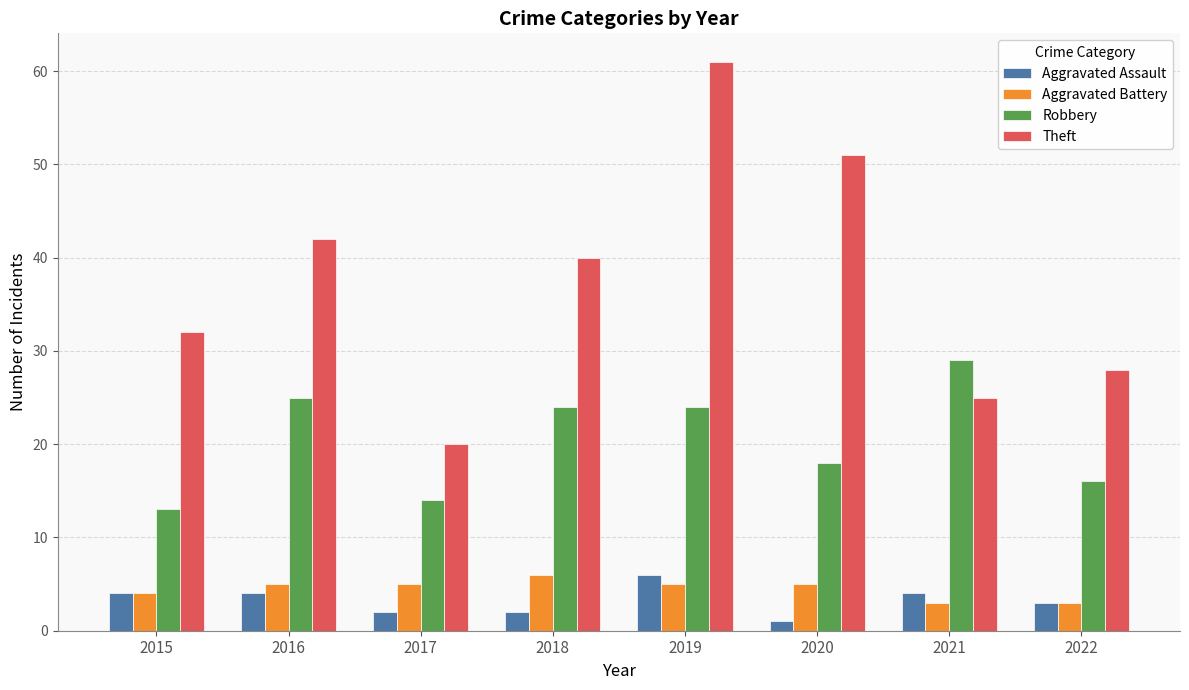

What is the sum of the Aggravated Battery values at 2020 and 2019?

10